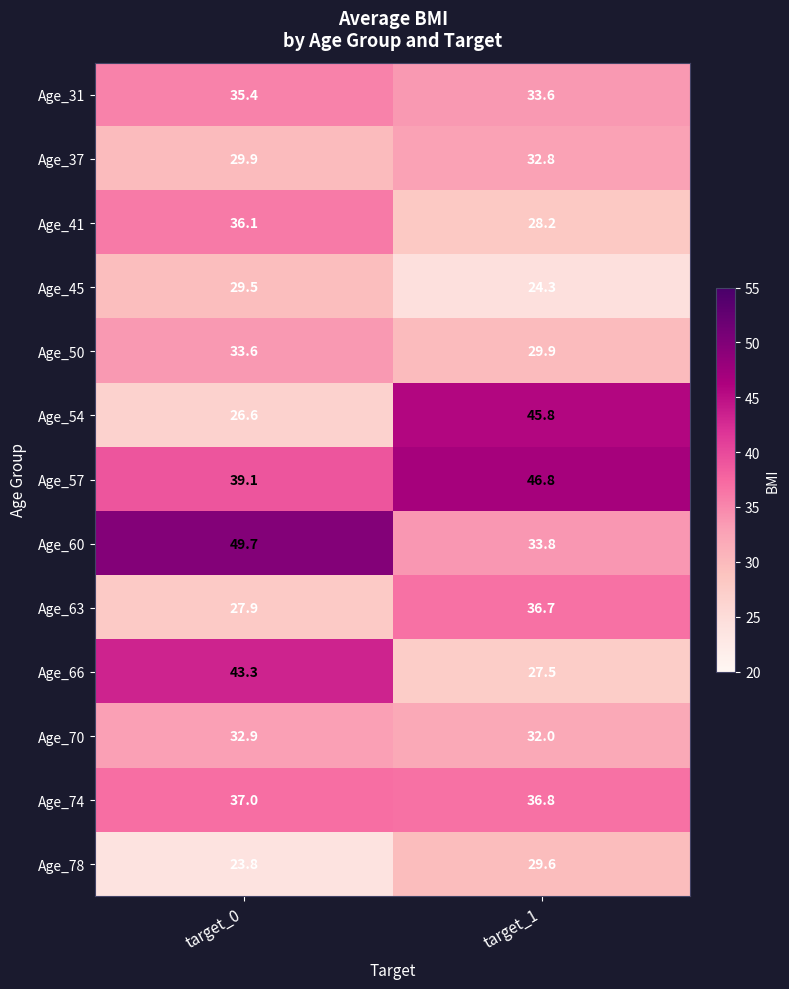

What is the sum of all Age_57 values?

85.9